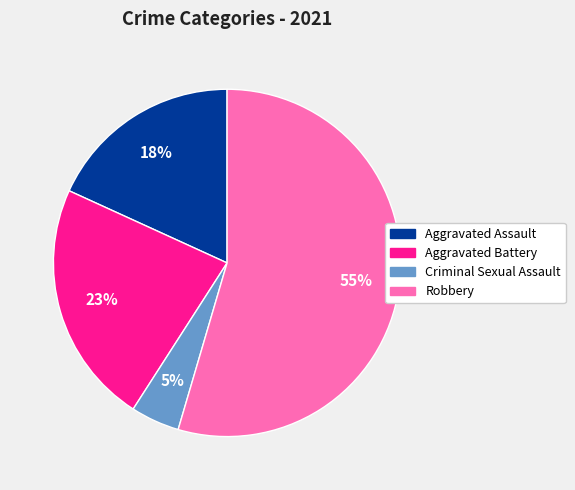

Is there a majority slice in this chart?

Yes